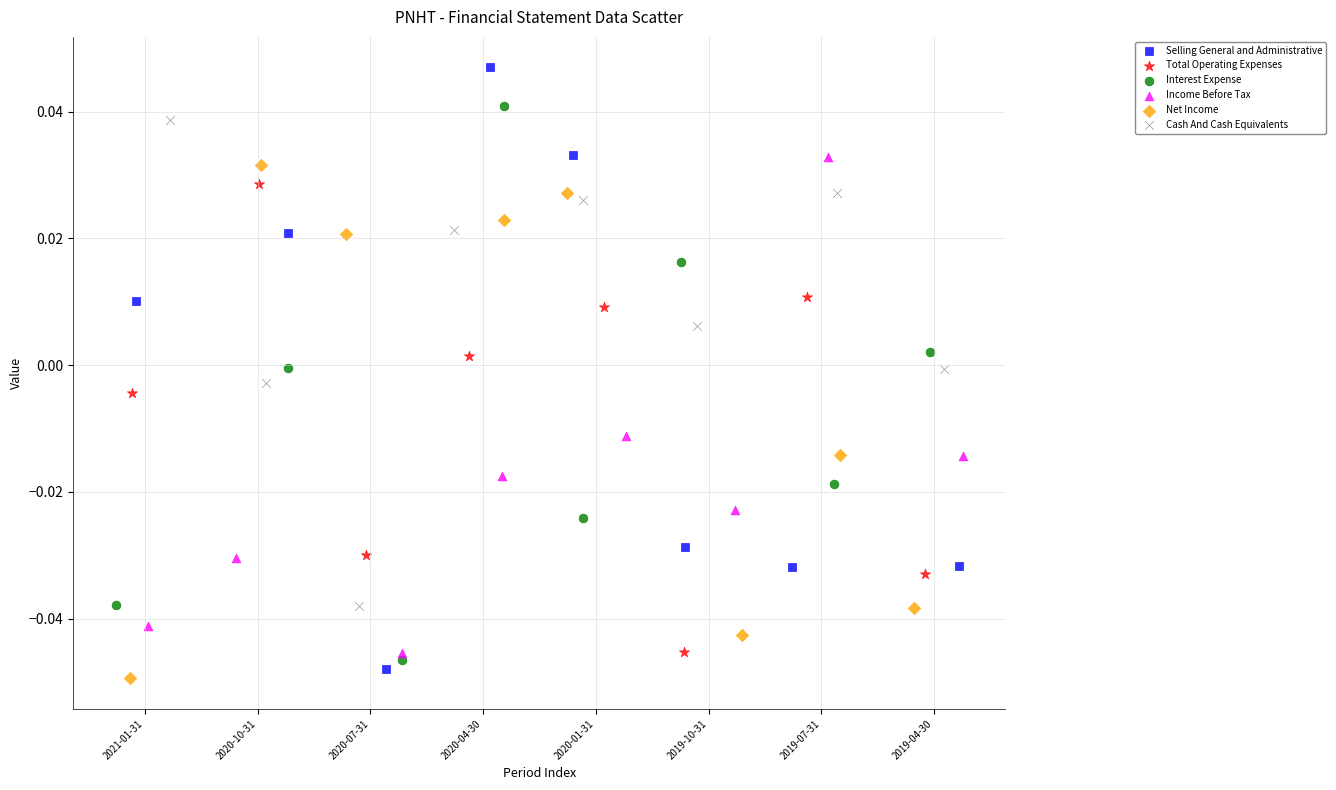

Which series contains the lowest Y value?

Net Income